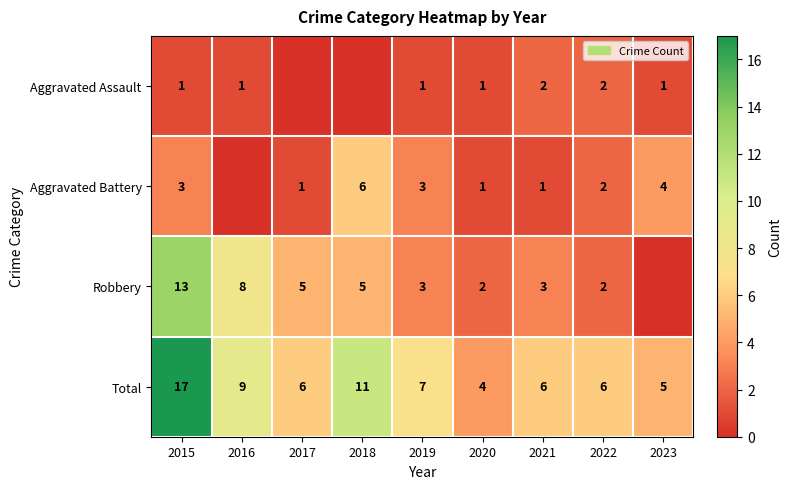

At which category does the chart reach its peak across all series?

2015